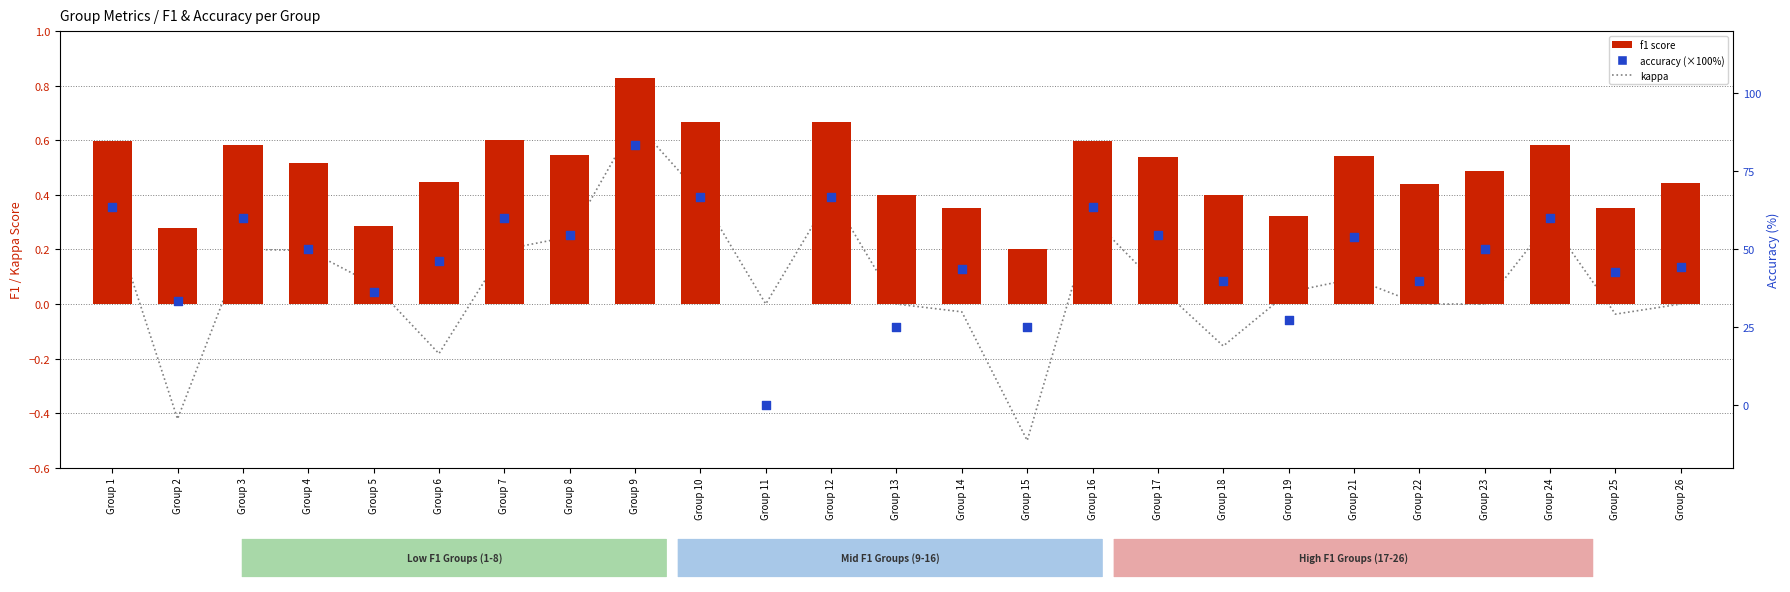

Is the value of f1 at Group 13 greater than the value of kappa at Group 8?

Yes